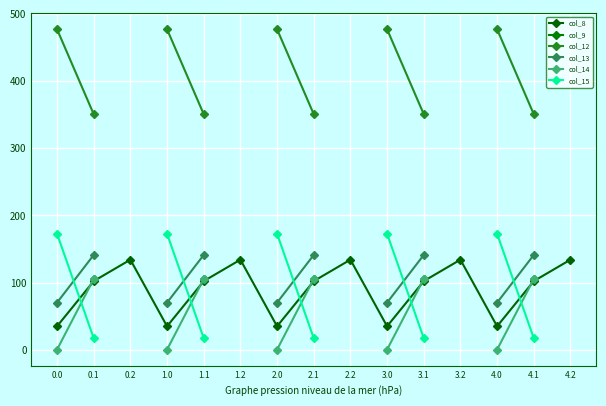

What is the lowest value of the col_8 series?

35.0